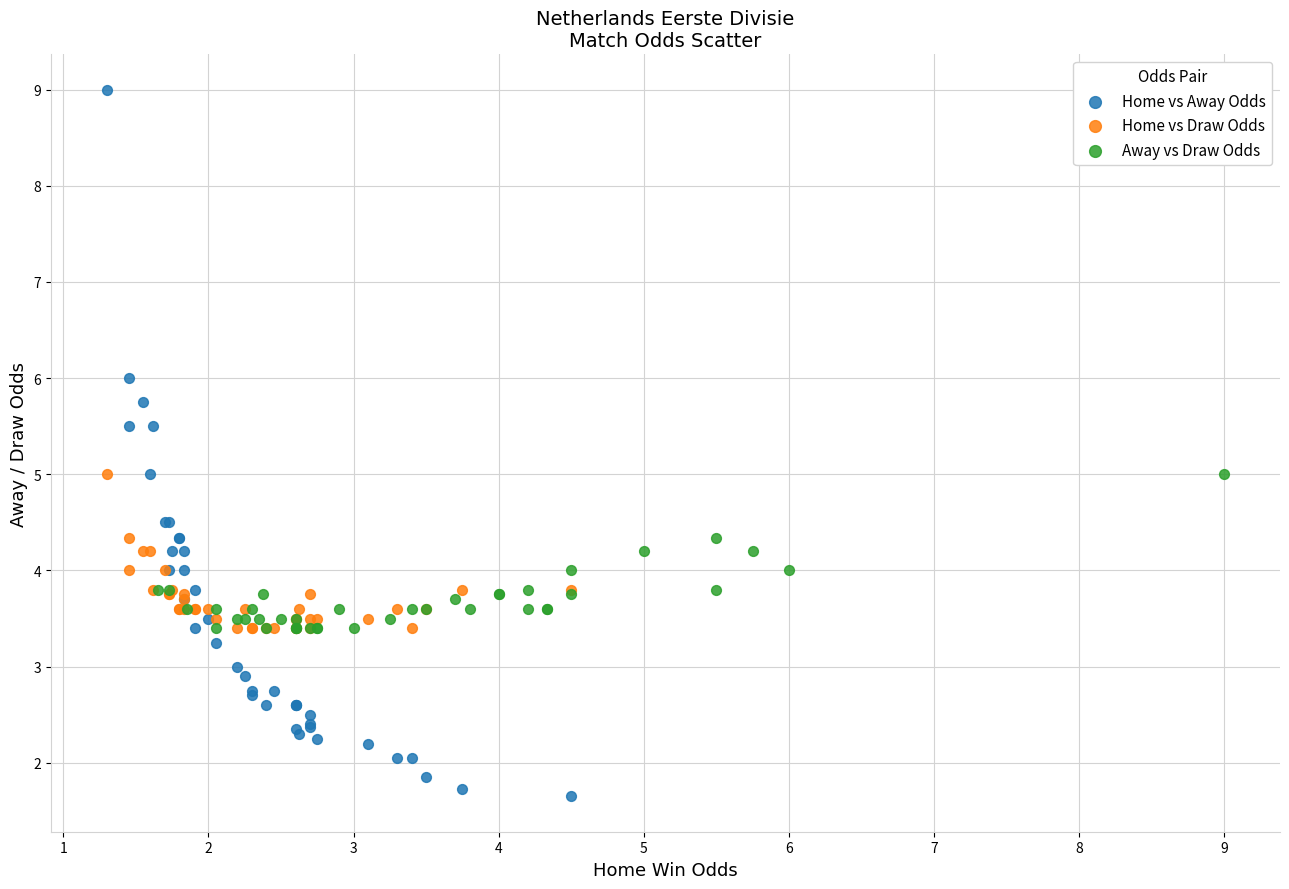

Which series contains the lowest Y value?

Home vs Away Odds